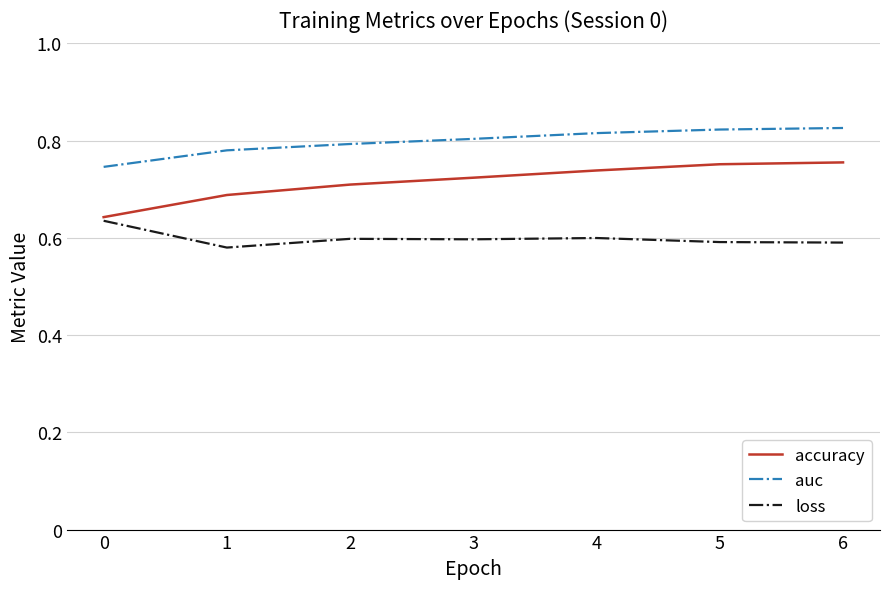

True or false: loss and auc intersect in this chart.

False